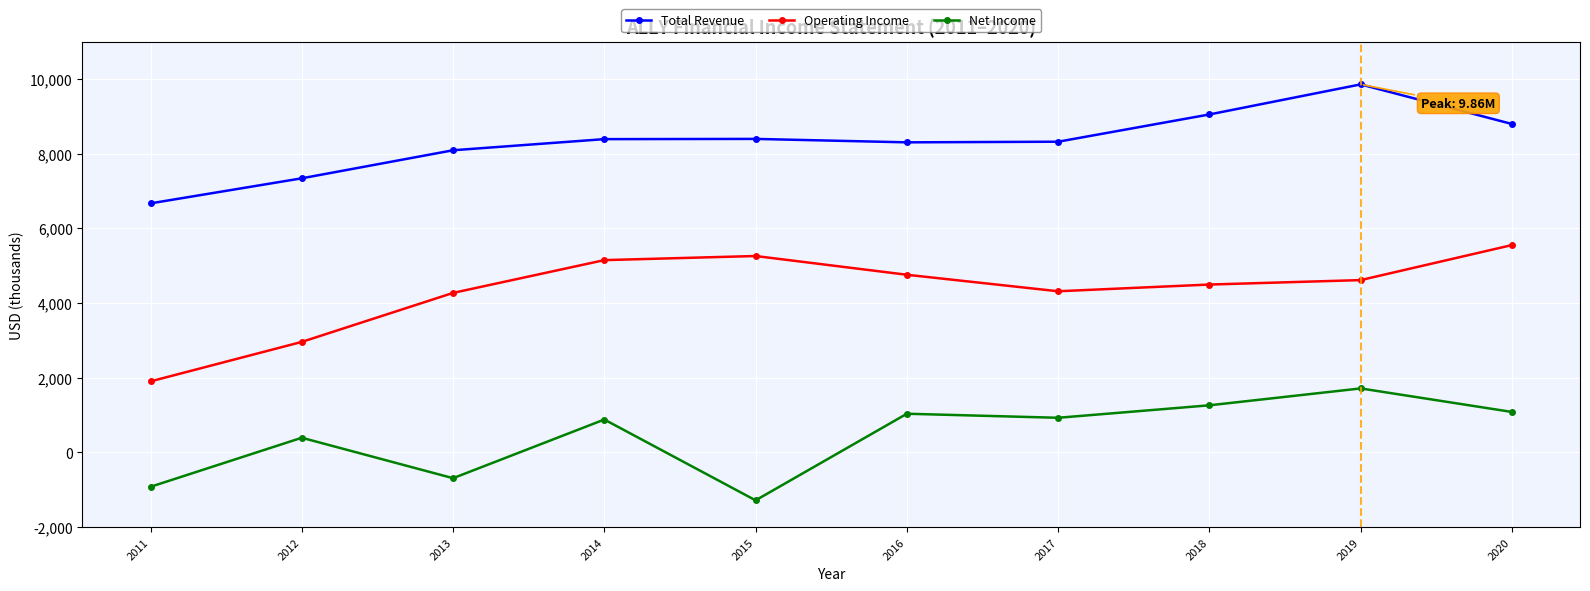

What is the approximate value of Net Income at 2016, to the nearest 50?

1037000